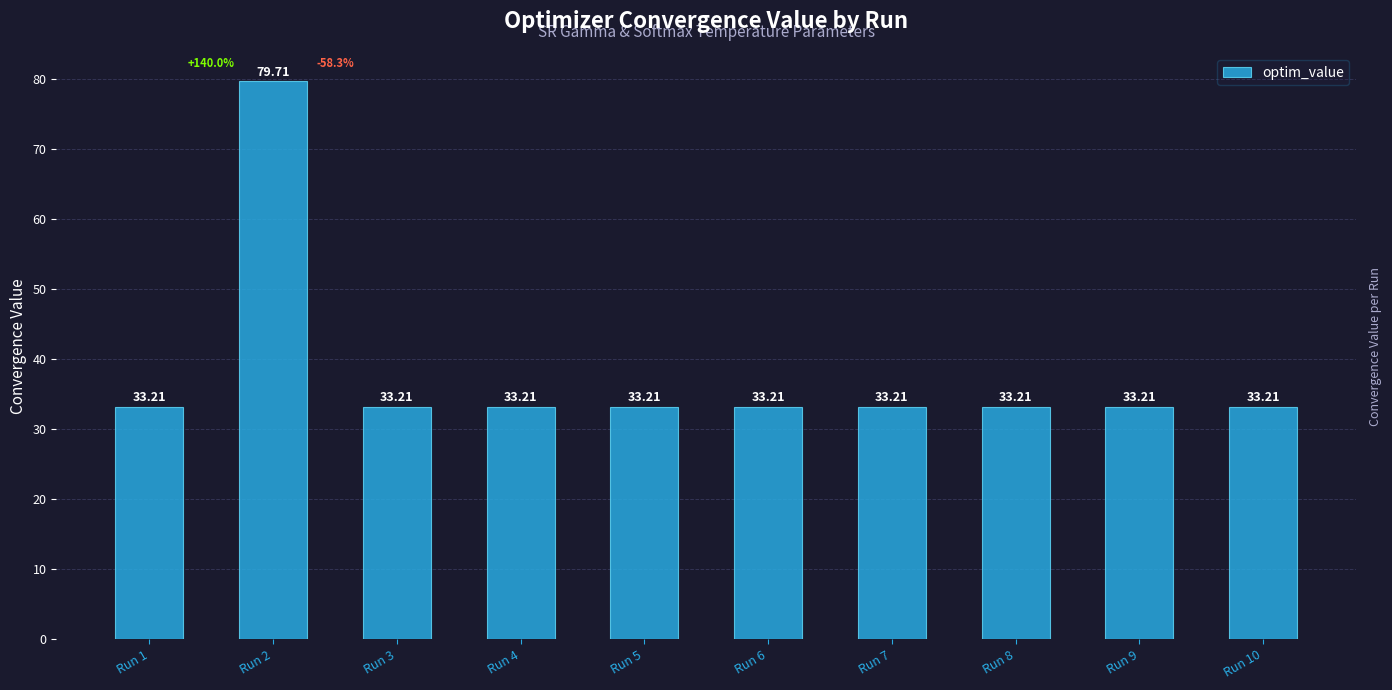

How many distinct data groups are displayed?

1